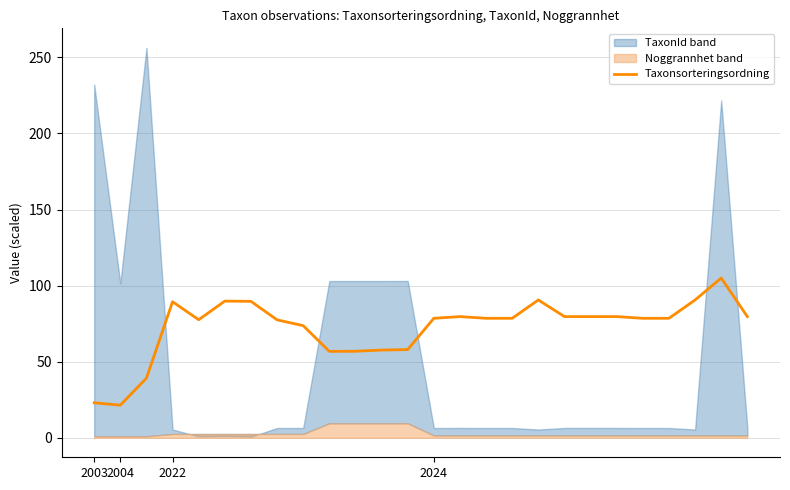

How many lines are shown in the chart?

1